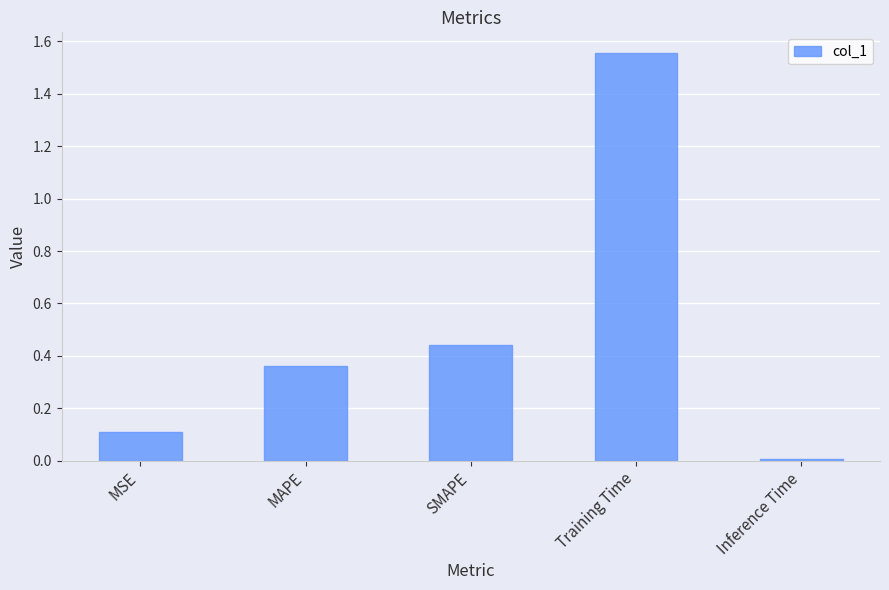

What is the sum of the values at MAPE and Training Time?

1.9